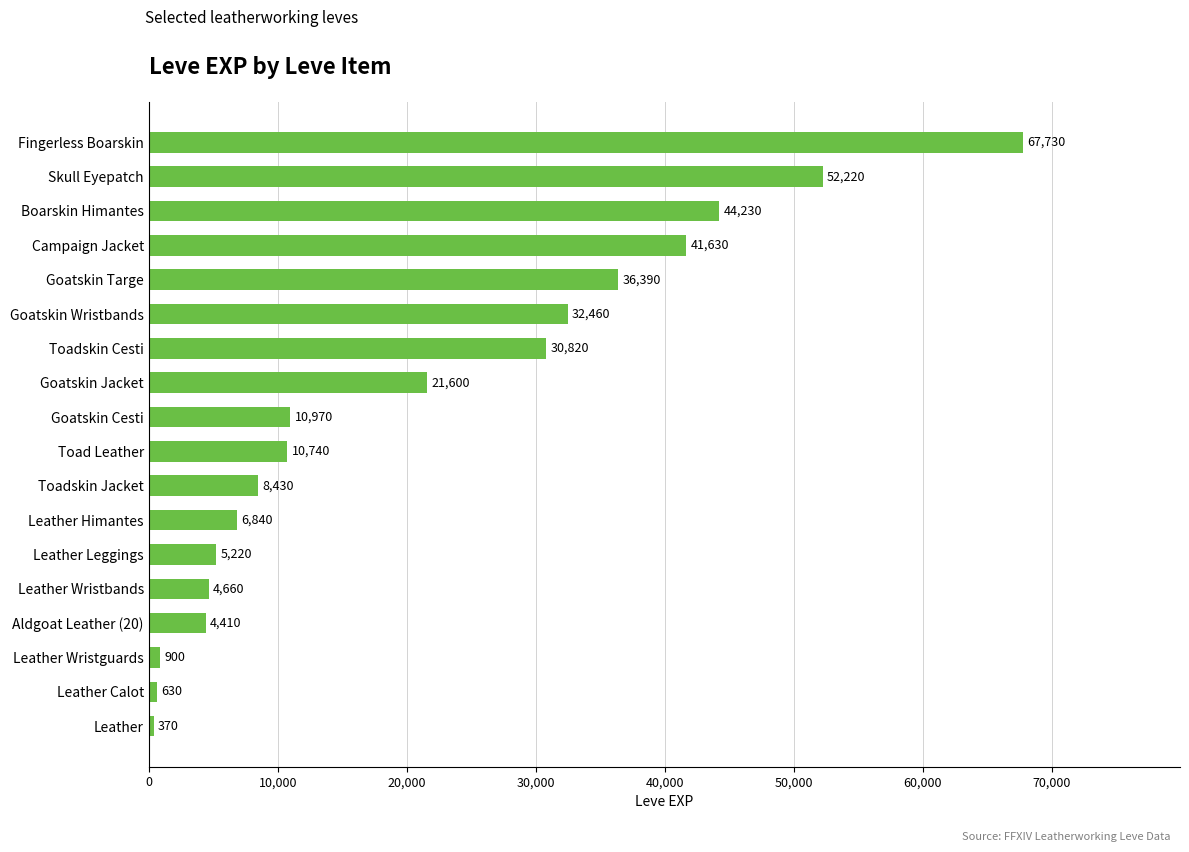

What is the greatest value displayed?

67730